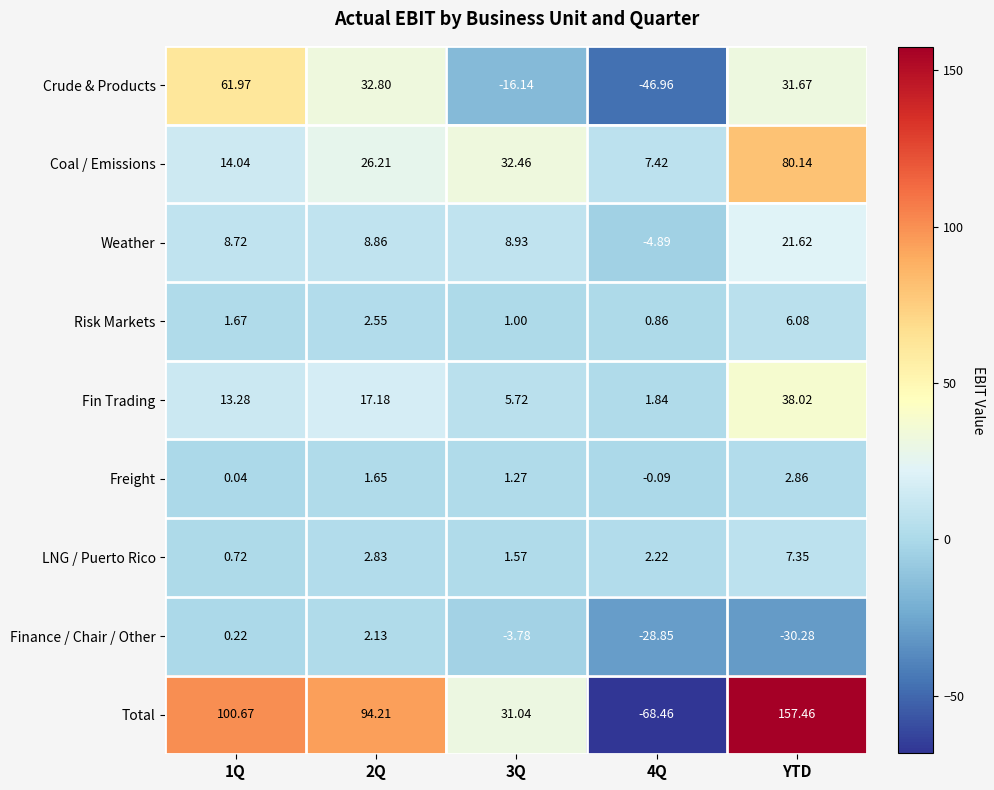

Which series has the largest range (max minus min)?

Total